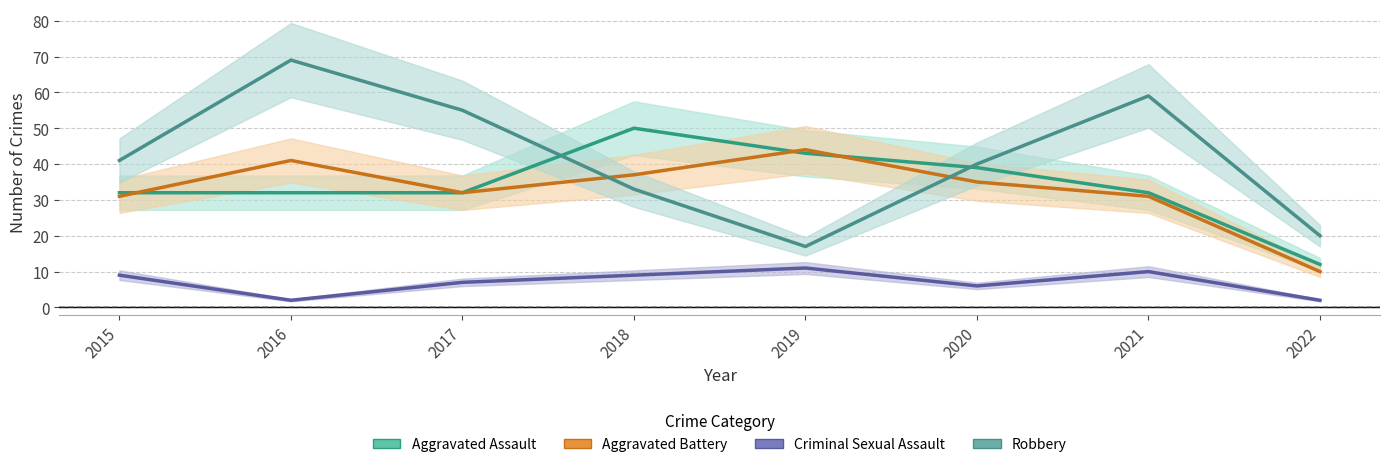

How many intersections are there between Aggravated Battery and Aggravated Assault?

3